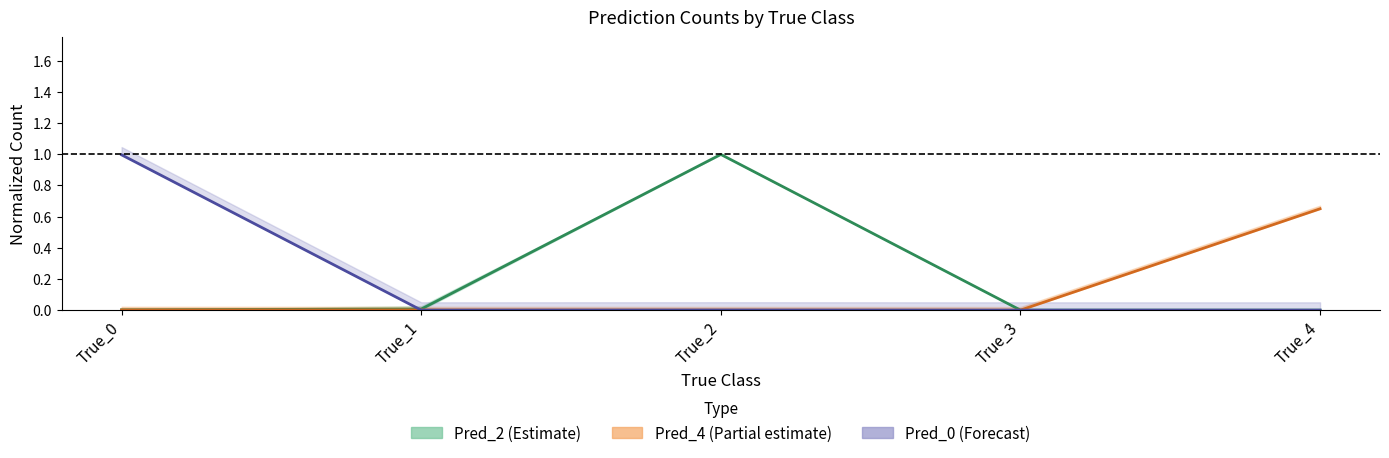

True or false: Pred_2 has more than 0 interior local peaks.

True